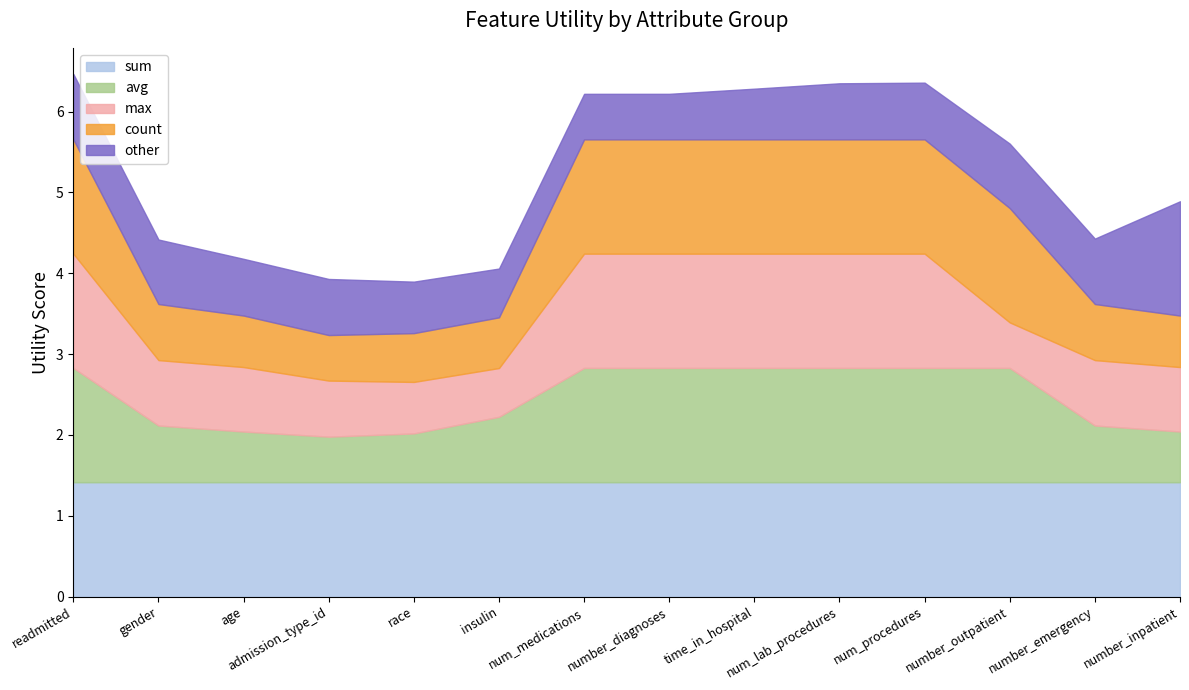

Read the max value at readmitted.

1.4